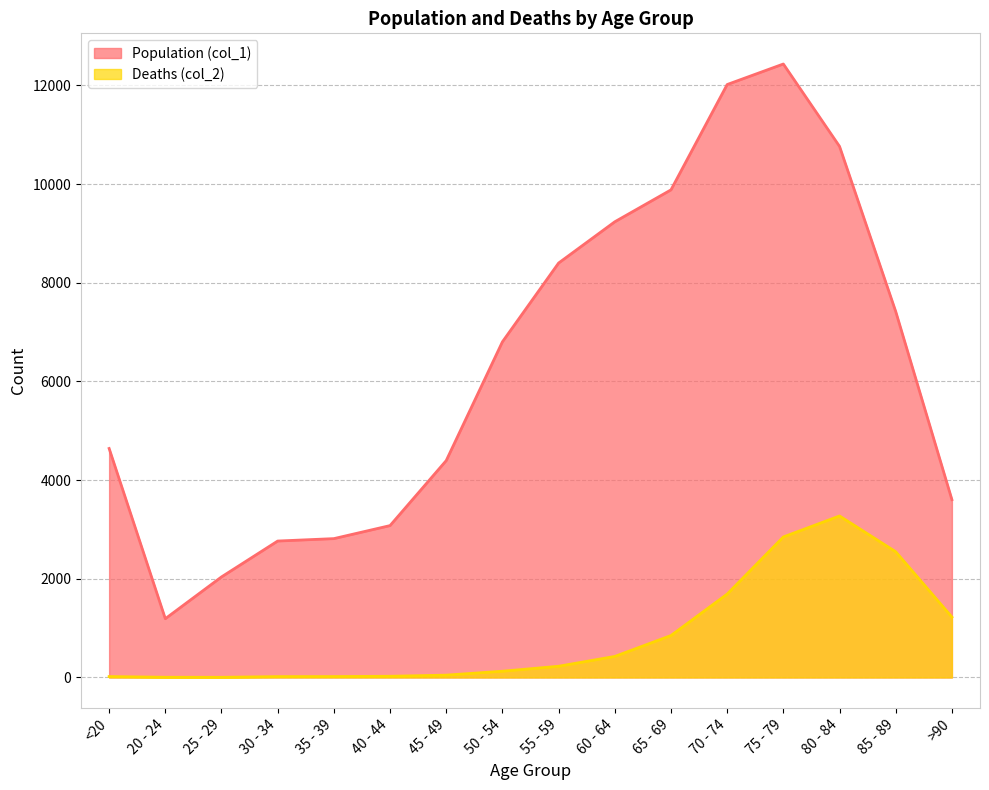

Between 85 - 89 and 75 - 79, which is larger?

75 - 79